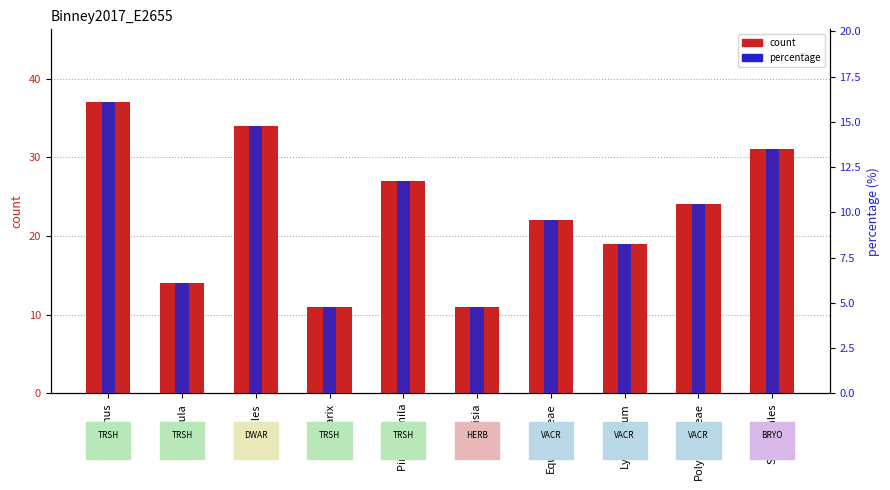

What is the sum of all count values?

230.0